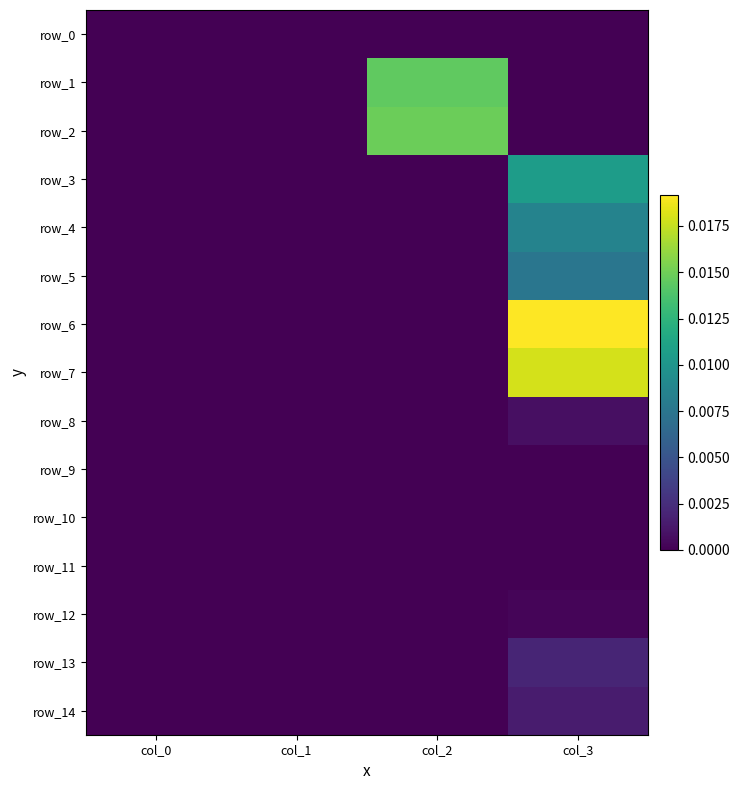

How many row_9 values are between 0 and 1?

4